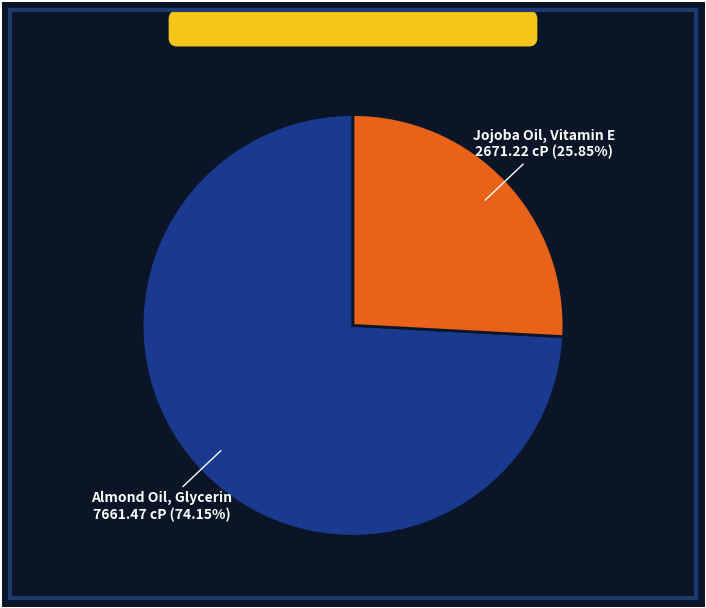

Does any single category account for the majority?

Yes